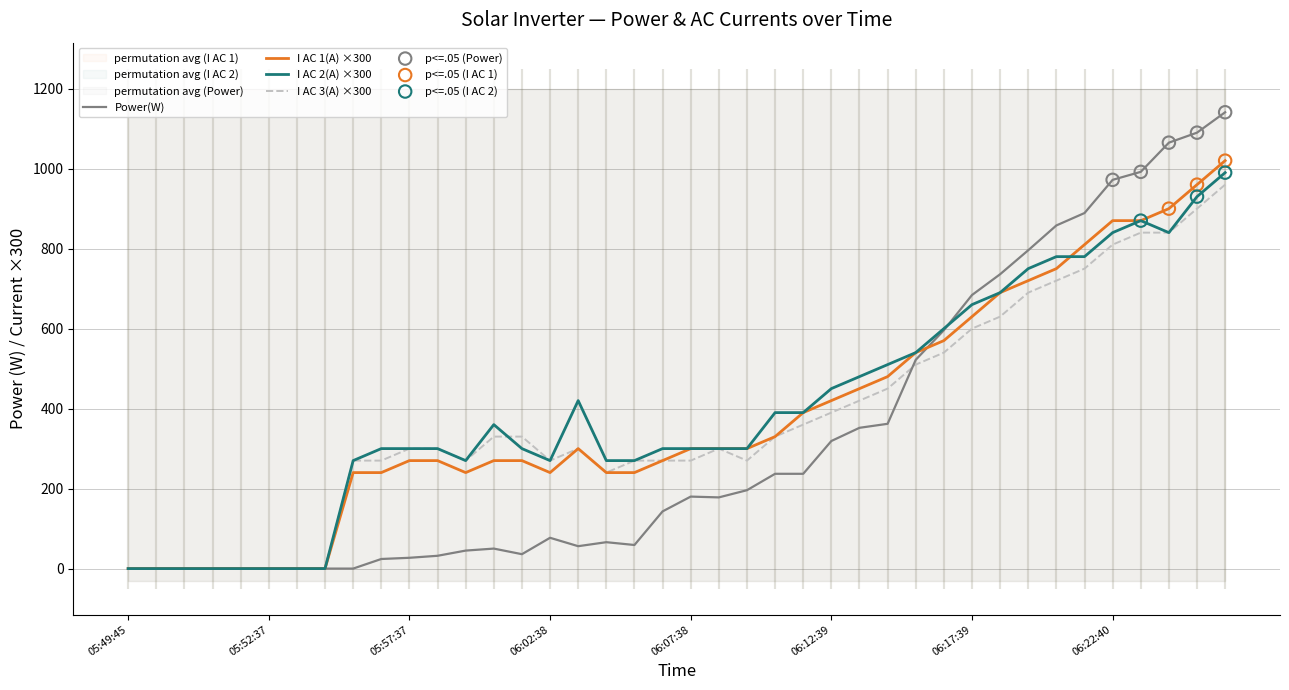

Which series reaches the minimum Y coordinate?

Power(W)